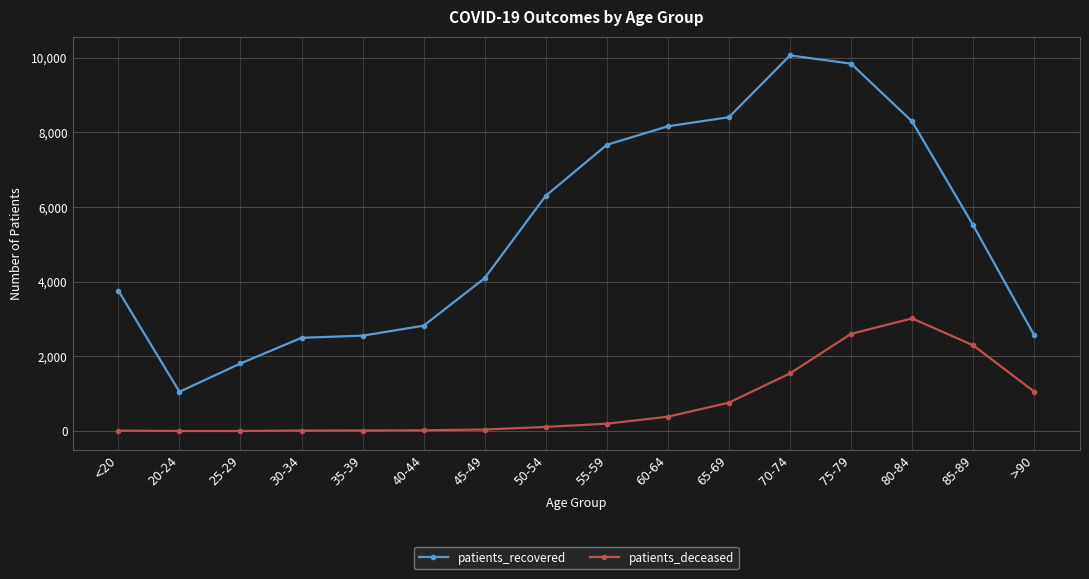

How many data points does each series have?

16